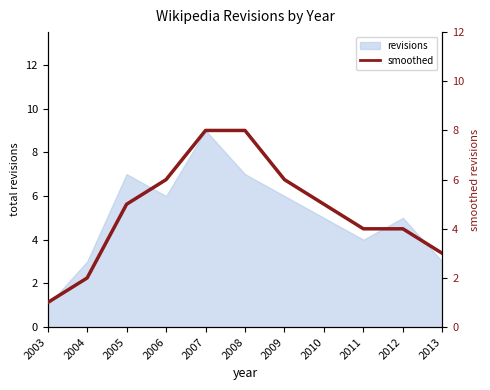

List the labels in order of value, smallest first.

2003, 2004, 2013, 2011, 2012, 2005, 2010, 2006, 2009, 2007, 2008